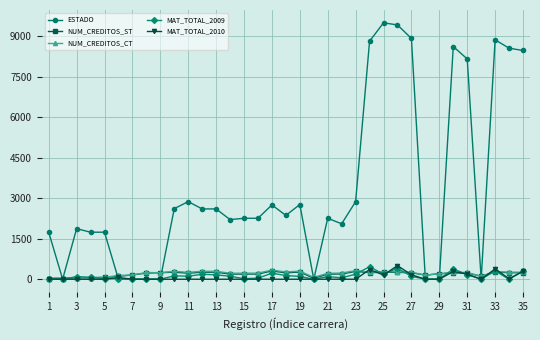

What is the maximum value shown in the chart?

9486